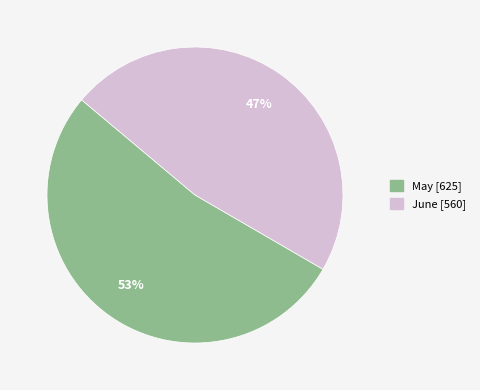

To the nearest percent, what portion does May represent?

53%